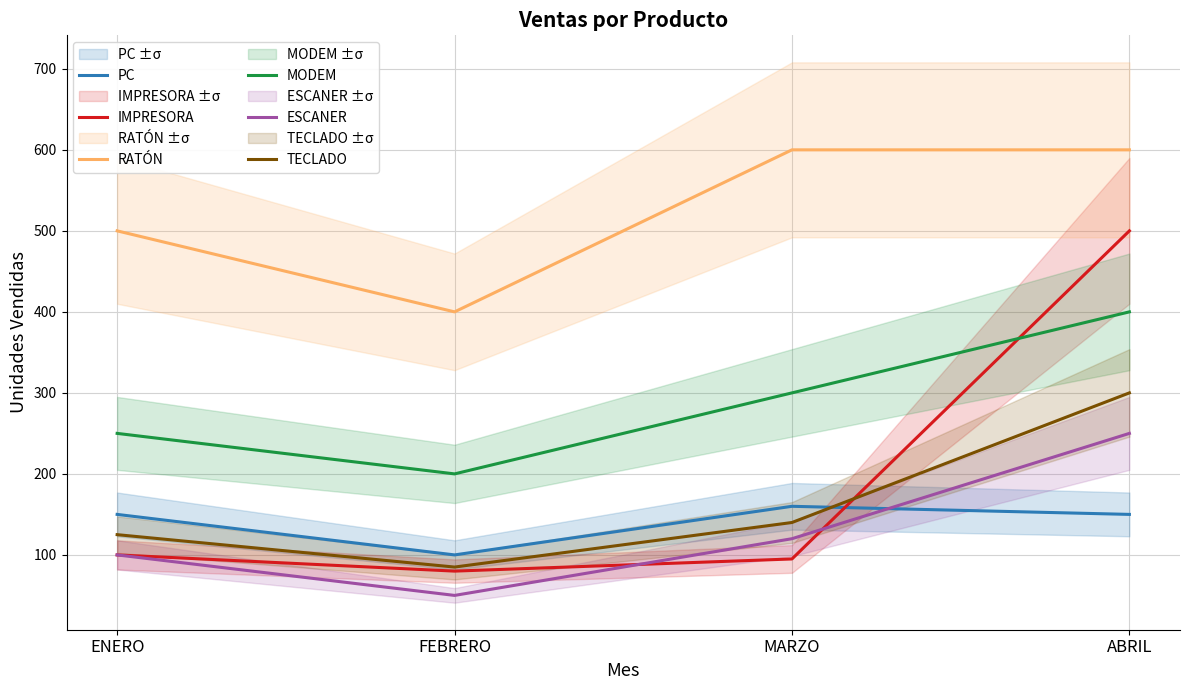

What is the label of the 4th point from the left?

ABRIL